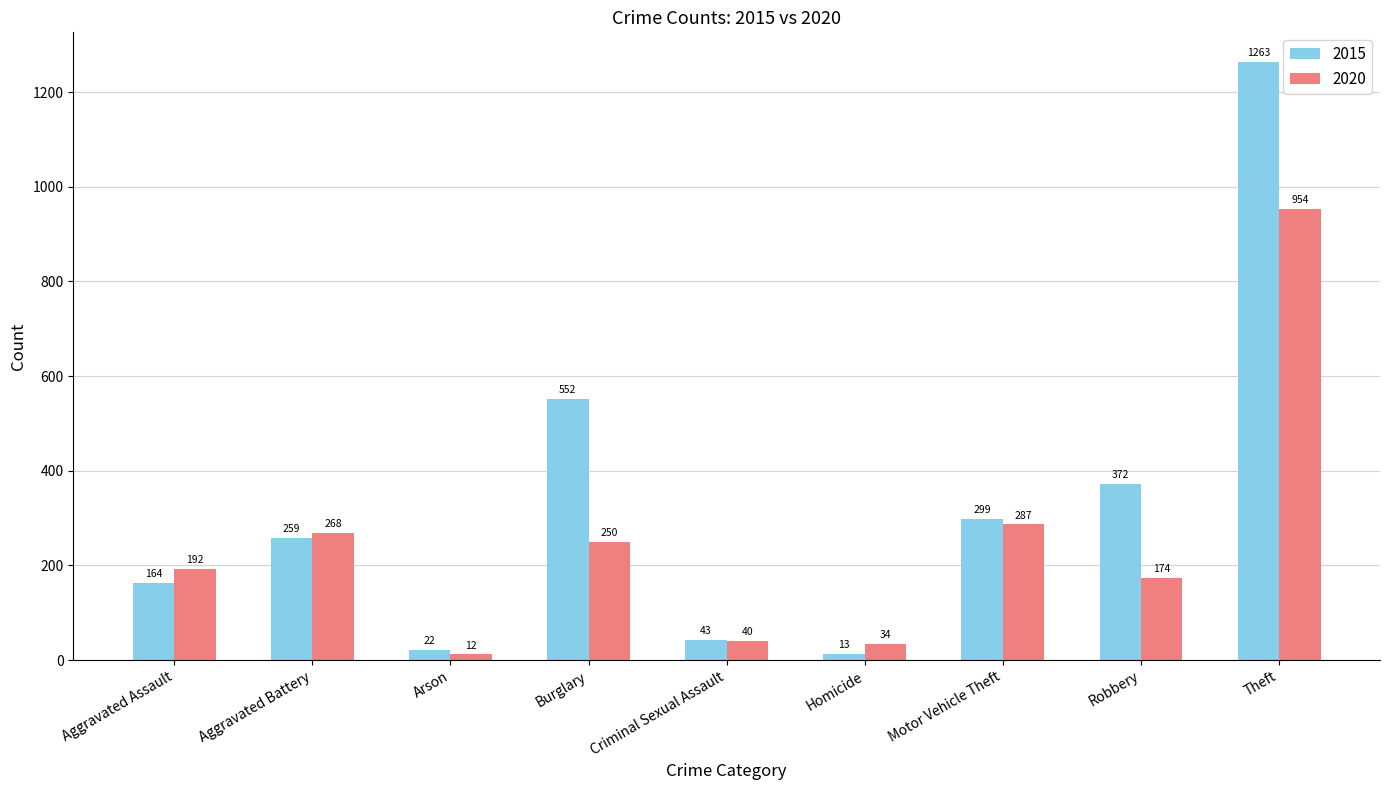

The value of 2020 at Burglary is 250. True or false?

True